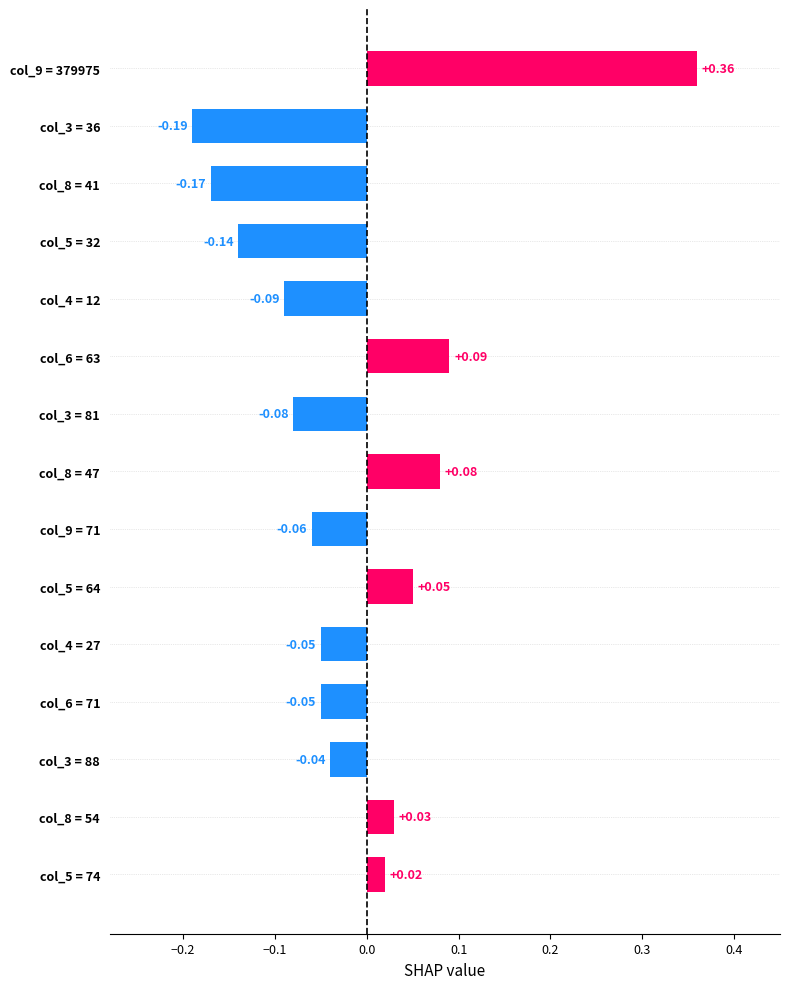

At which label is the value closest to 0?

col_5 = 74